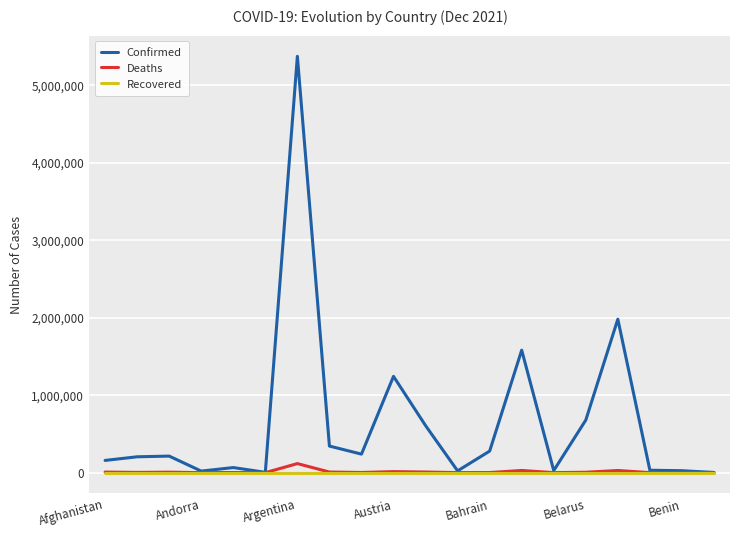

At how many categories does at least one series exceed 1272368?

3